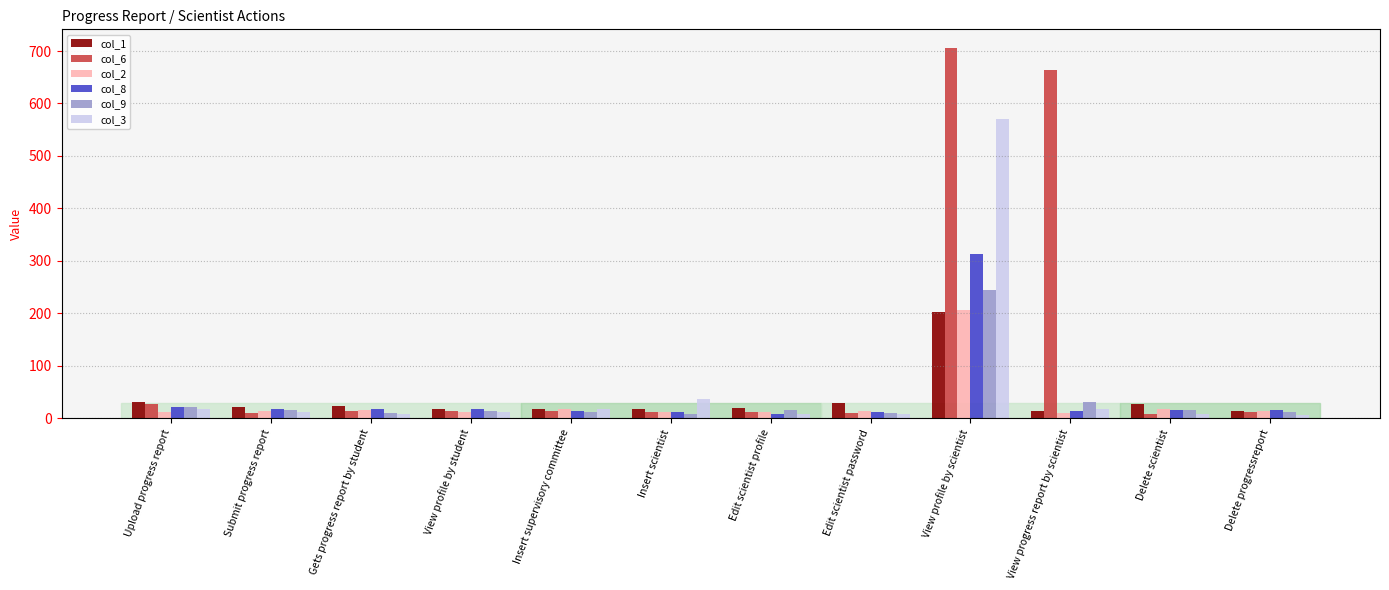

What is the sum of the col_9 values at Submit progress report and Edit scientist profile?

32